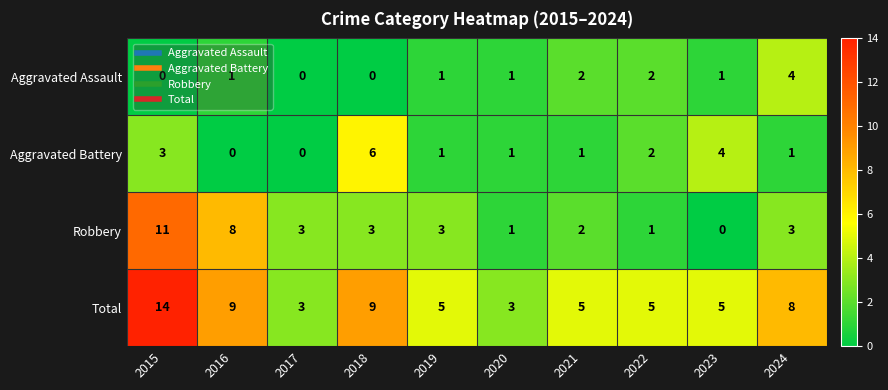

What is the difference between the highest and lowest values at 2019?

4